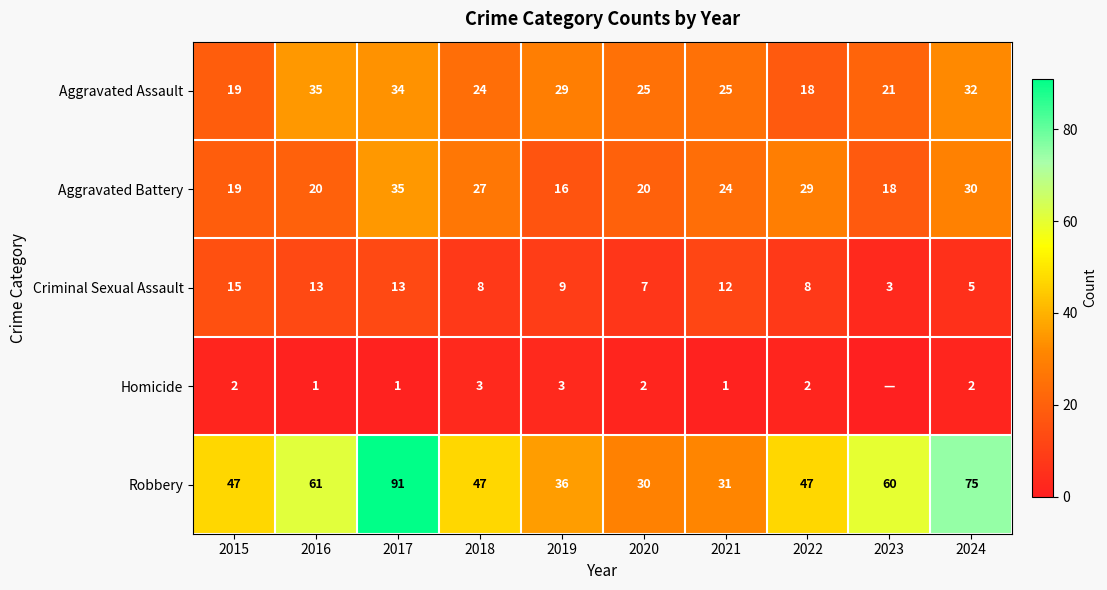

What is the sum of the Criminal Sexual Assault values at 2021 and 2024?

17